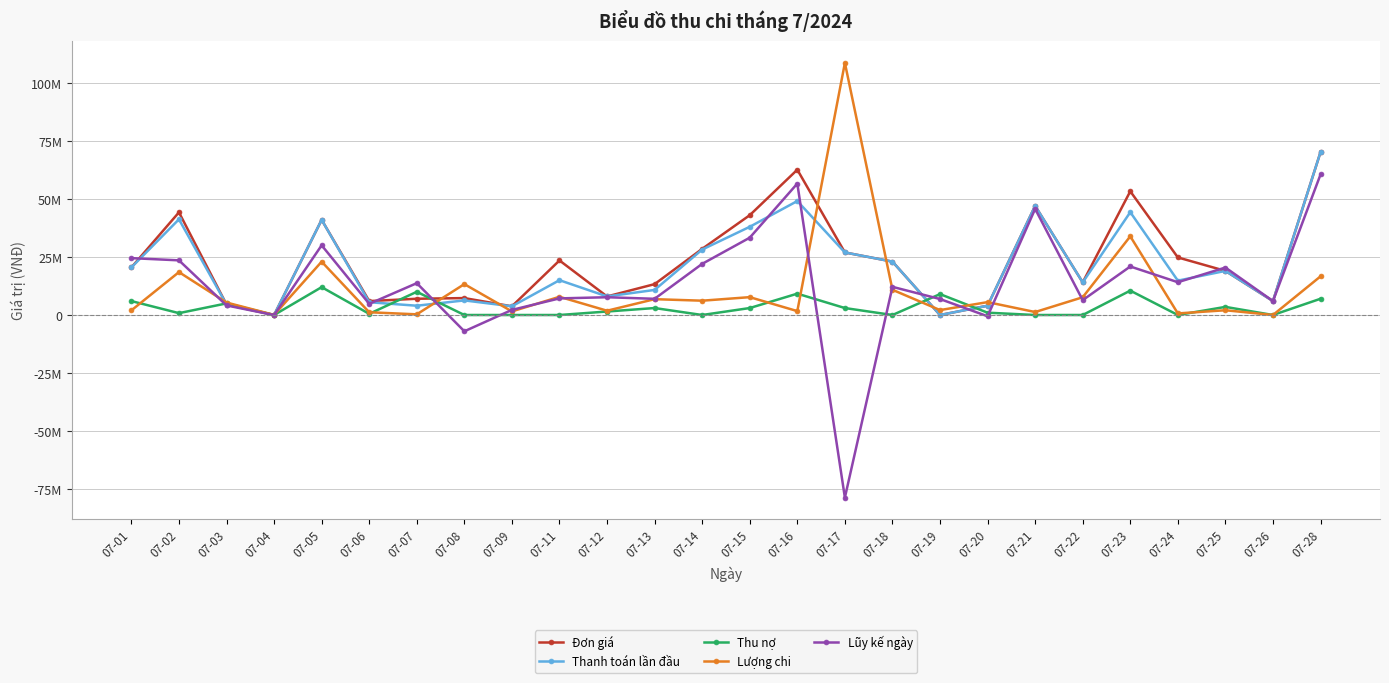

How many interior local peaks does the Đơn giá series have?

7